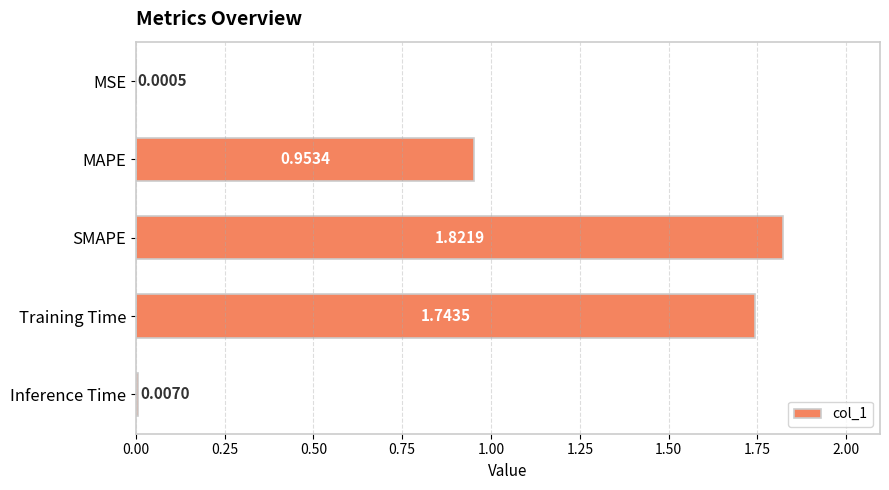

Are the bars grouped side by side (vs. stacked)?

No